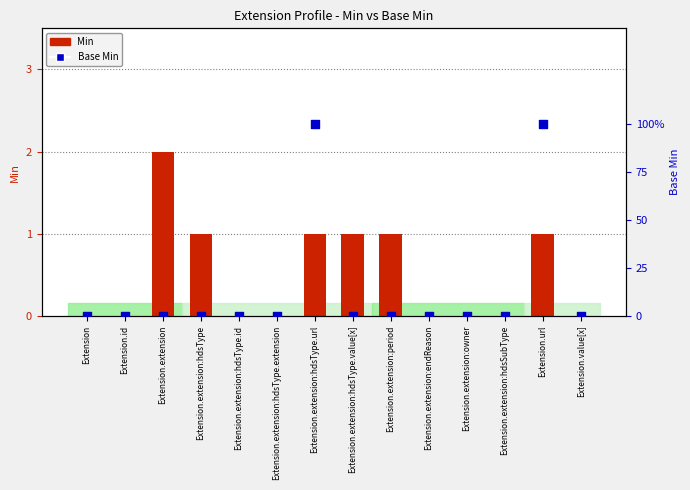

Which series has the largest total across all categories?

Min